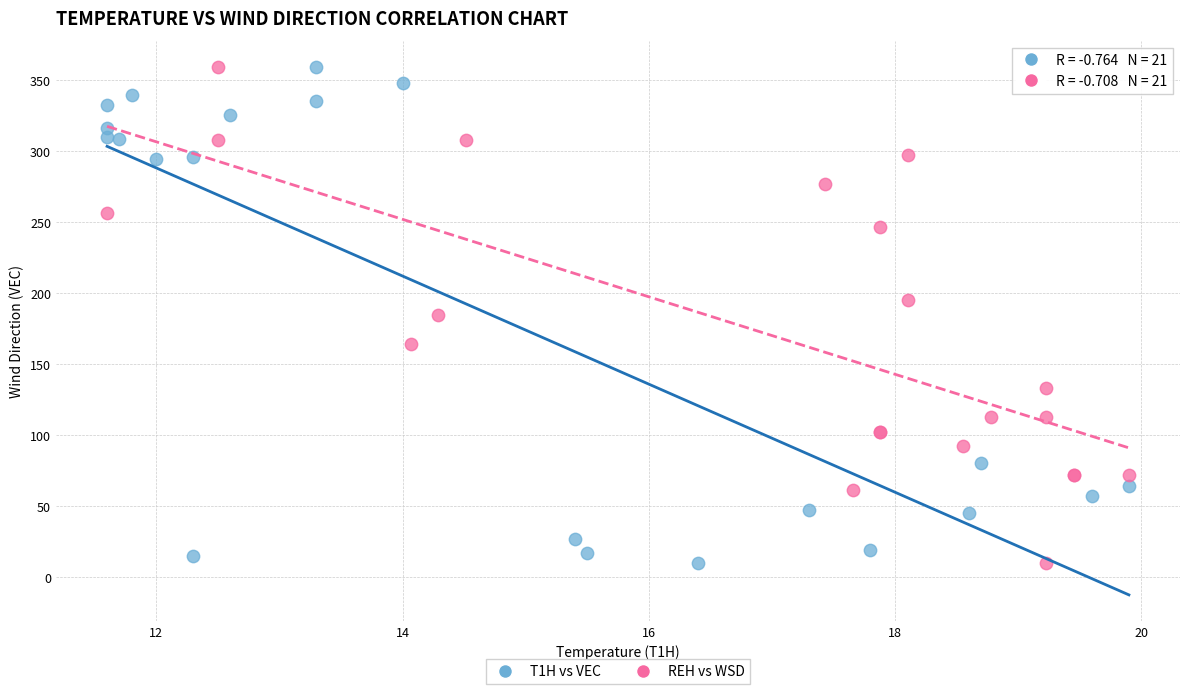

What are all the series names shown in the legend?

T1H vs VEC, REH vs WSD